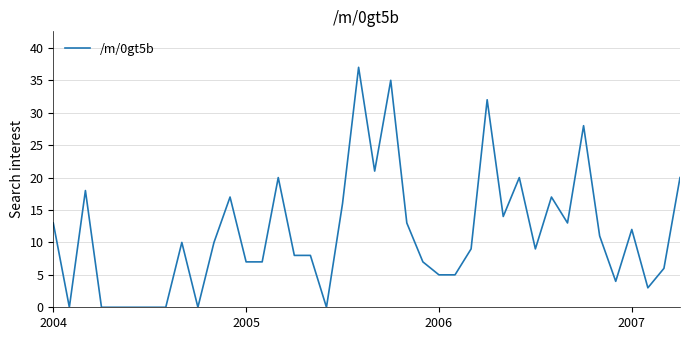

Reading right to left, extract all data points from this chart.

20	6	3	12	4	11	28	13	17	9	20	14	32	9	5	5	7	13	35	21	37	16	0	8	8	20	7	7	17	10	0	10	0	0	0	0	0	18	0	13